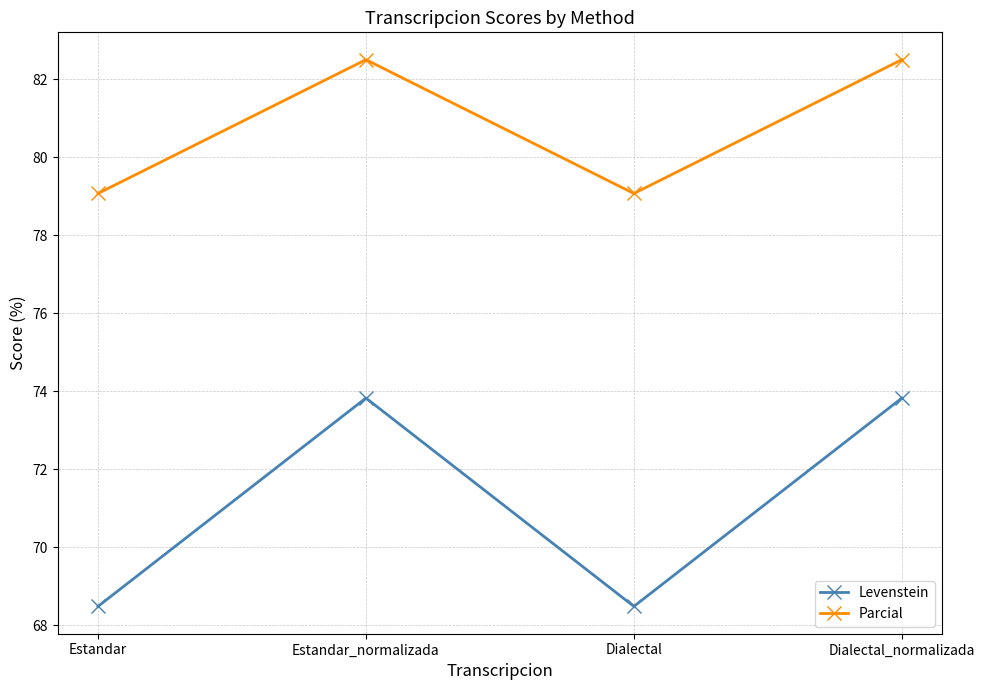

At Dialectal_normalizada, list the series in order from smallest to largest.

Levenstein, Parcial